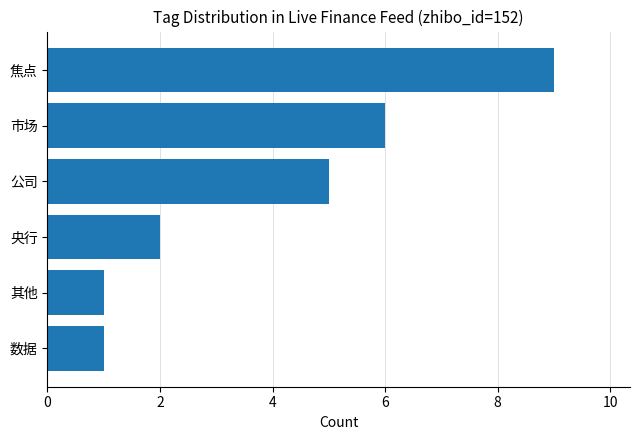

How many data points are less than 5?

3